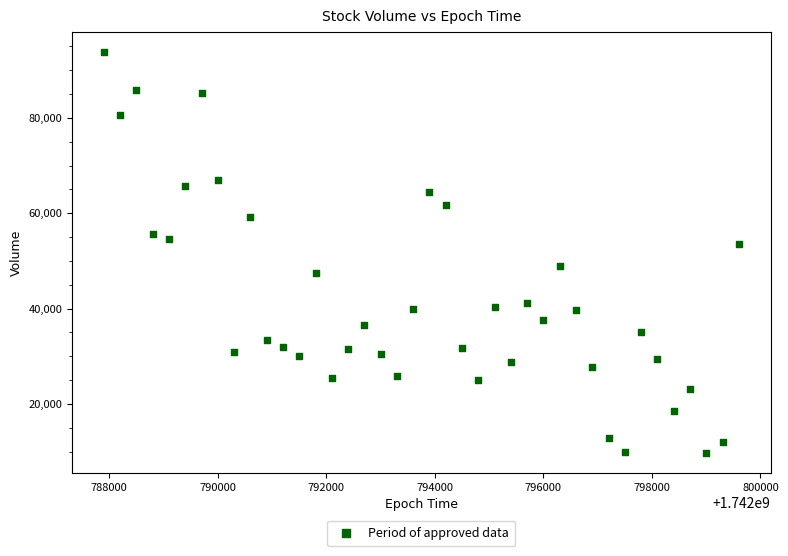

What is the range of Y values (max minus min)?

84075